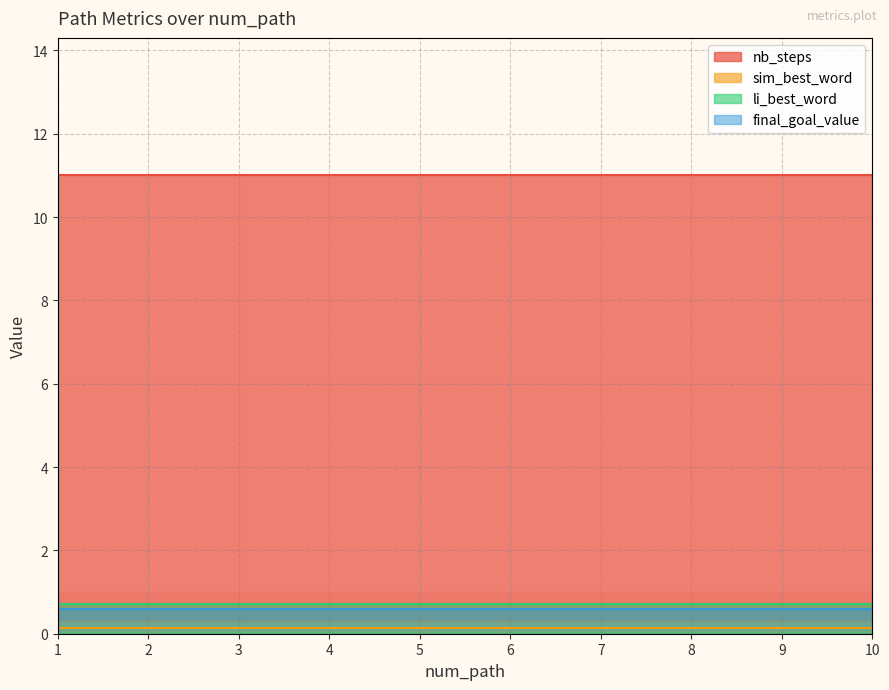

What are all the series names shown in the legend?

nb_steps, sim_best_word, li_best_word, final_goal_value